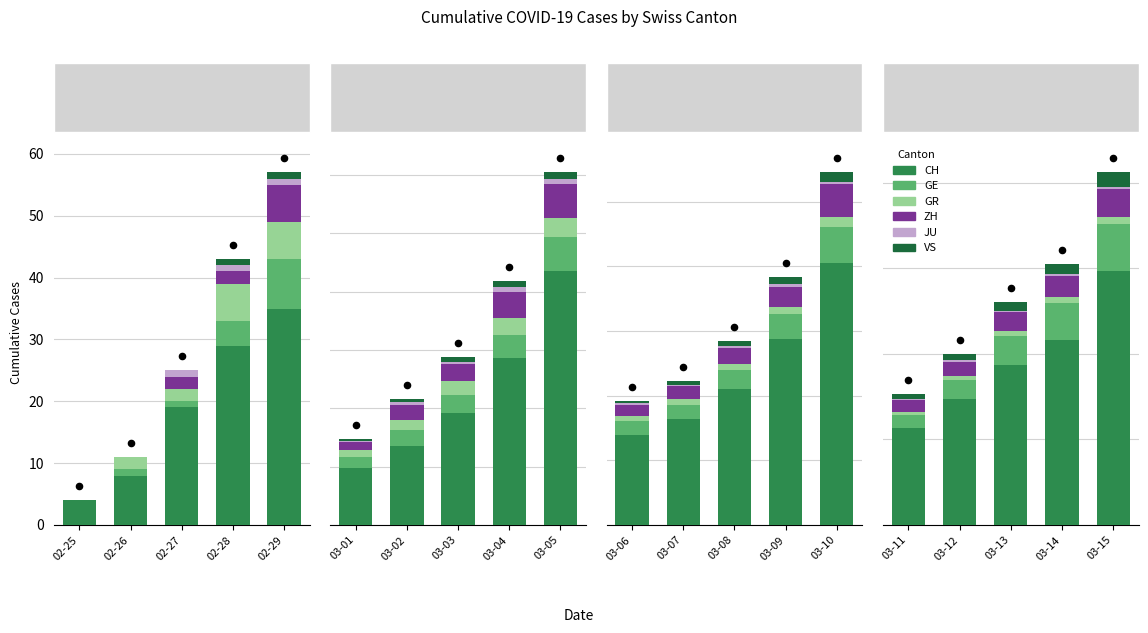

Is the value of GE at 03-13 greater than the value of JU at 03-13?

Yes